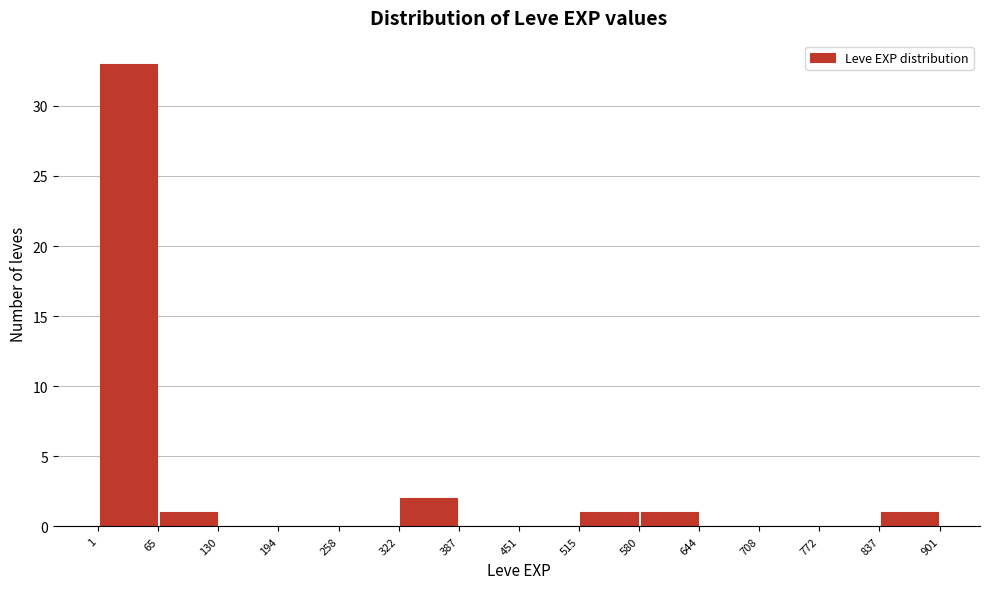

How tall is the bar that spans 837 to 901 on the x-axis? The values are not printed on the chart, so give them approximately, as read against the axis.

1